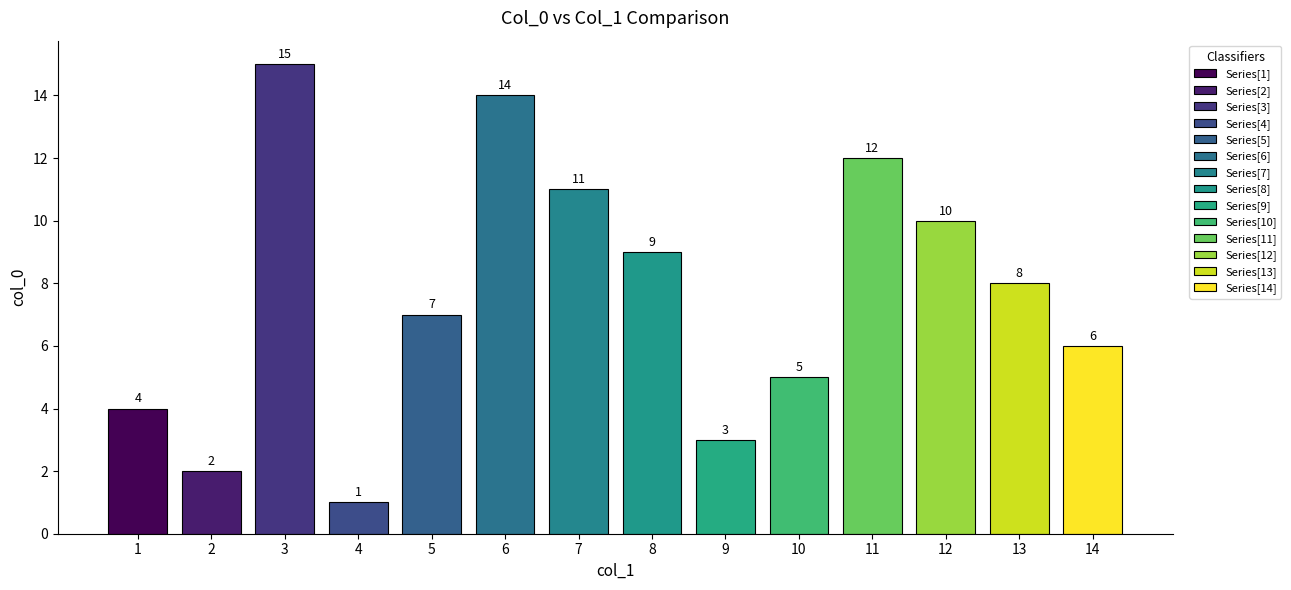

What is the change in value from 12 to 14?

-4